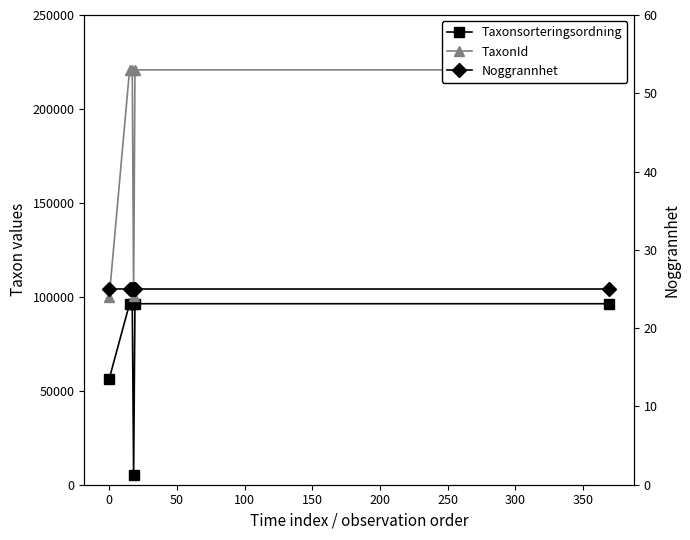

Which series has the widest spread of values?

TaxonId